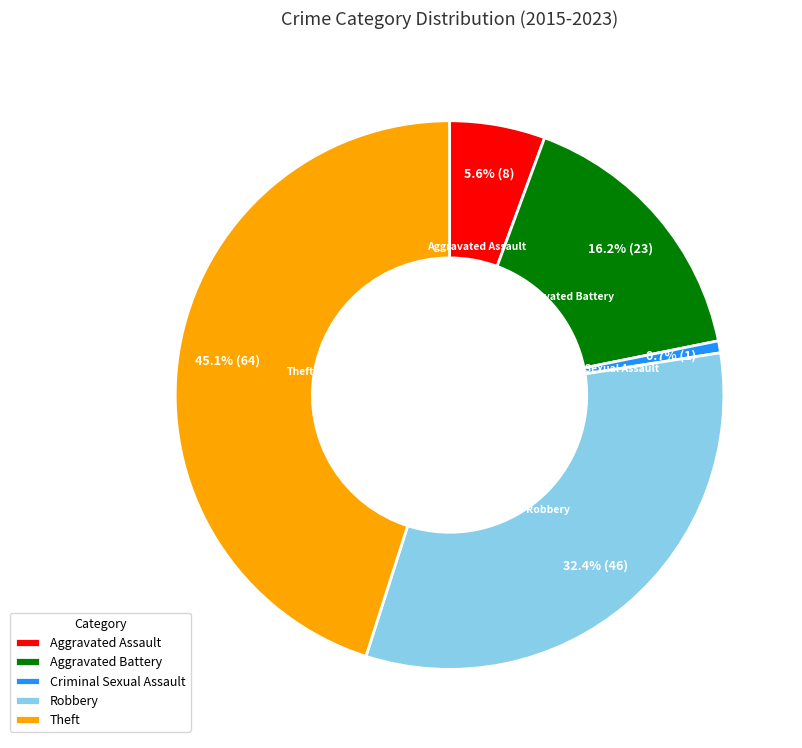

Approximately how many times larger is the value at Robbery compared to Theft?

0.7